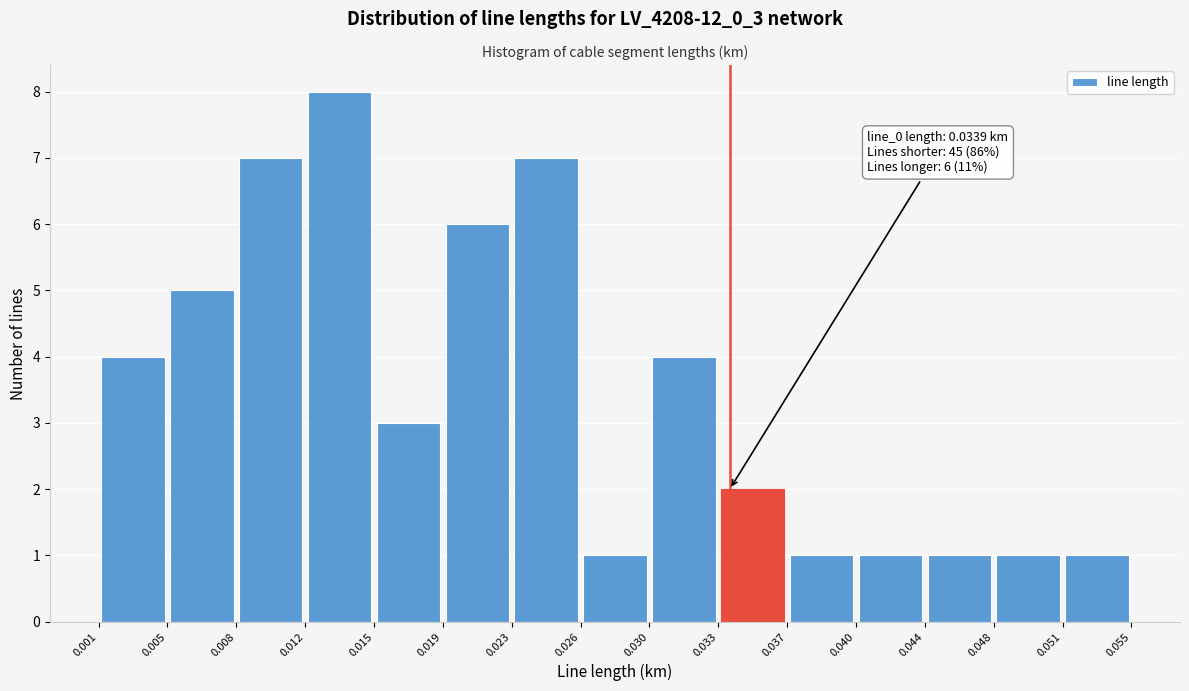

Which range on the x-axis has the tallest bar?

0.012 to 0.015